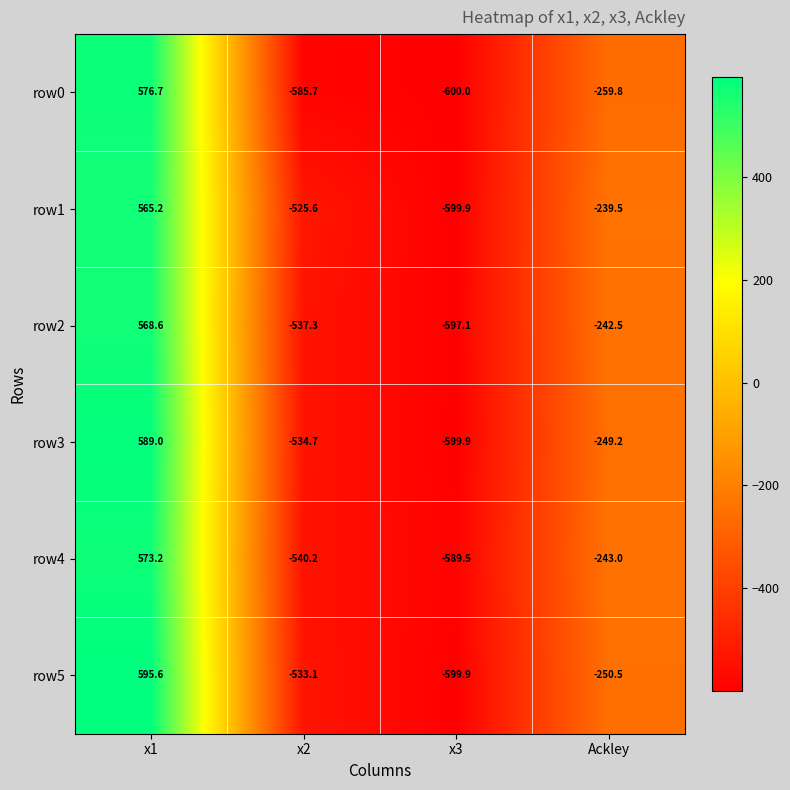

Rank the series by their maximum value, from highest to lowest.

row5, row3, row0, row4, row2, row1